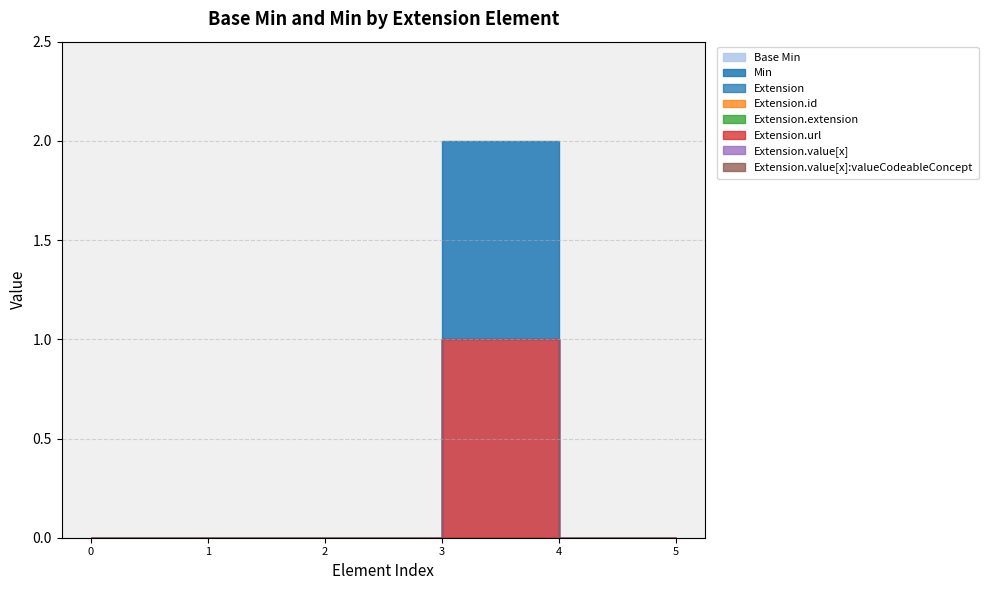

The value of Extension at Extension.url is 1. True or false?

True